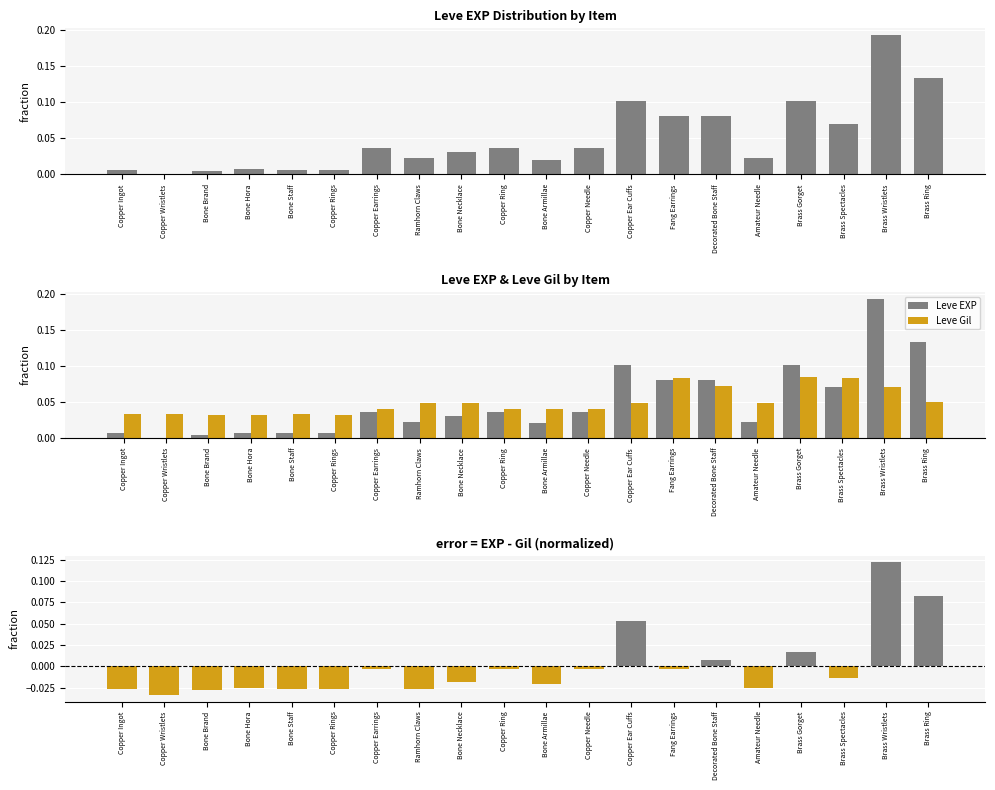

Which series changed the most between Copper Wristlets and Fang Earrings?

Leve EXP